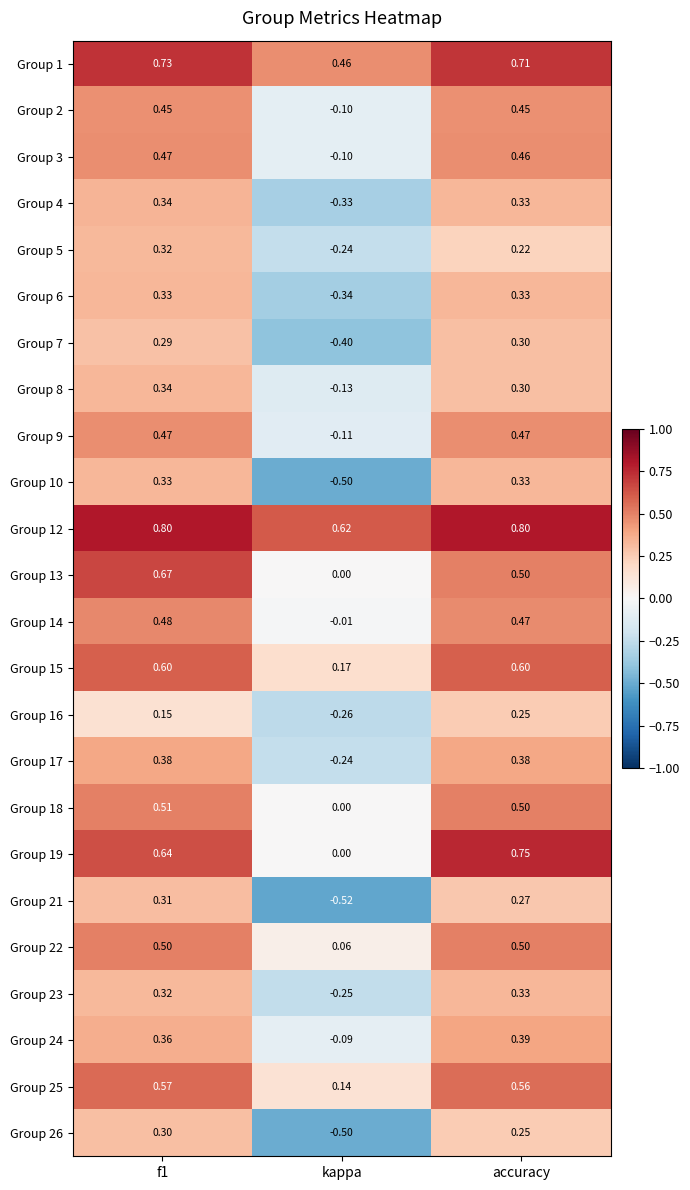

Where is Group 26 nearest to the value 0?

accuracy